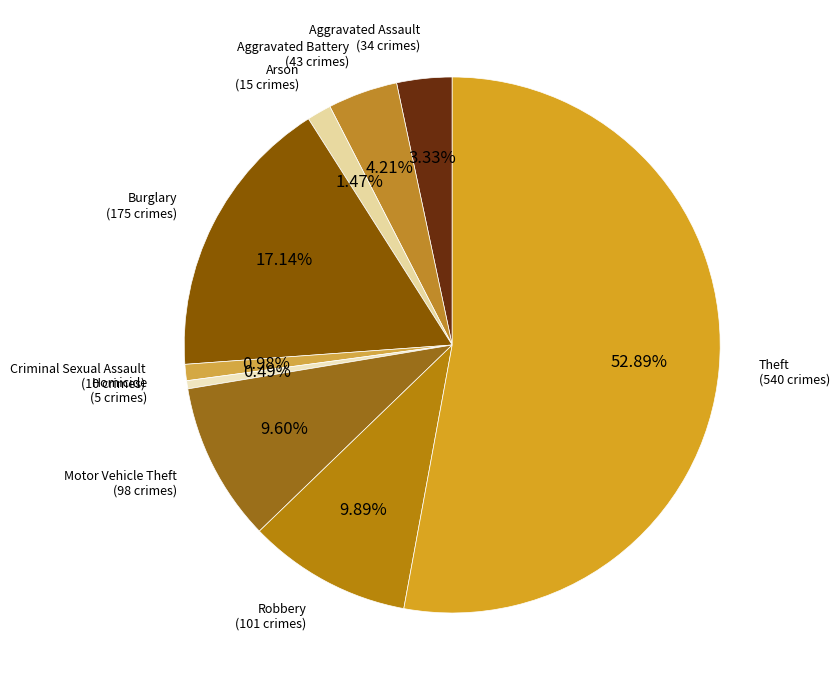

Is there any slice that represents more than half of the pie?

Yes